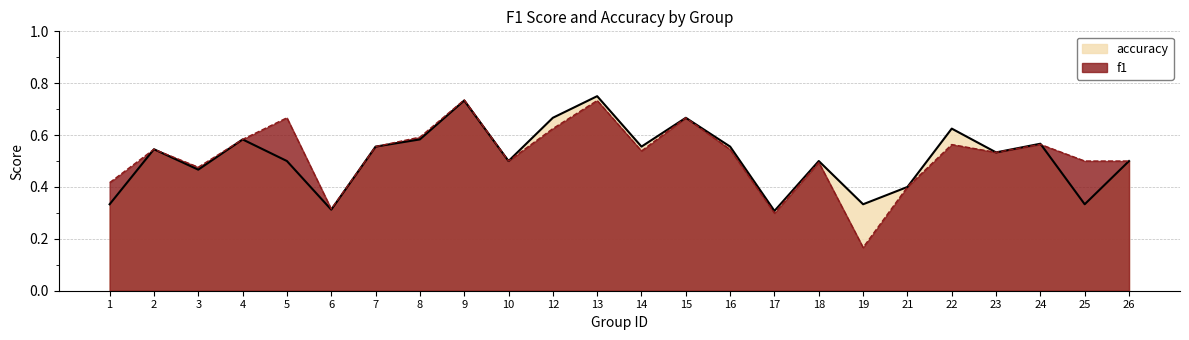

Which series has the largest total across all categories?

f1